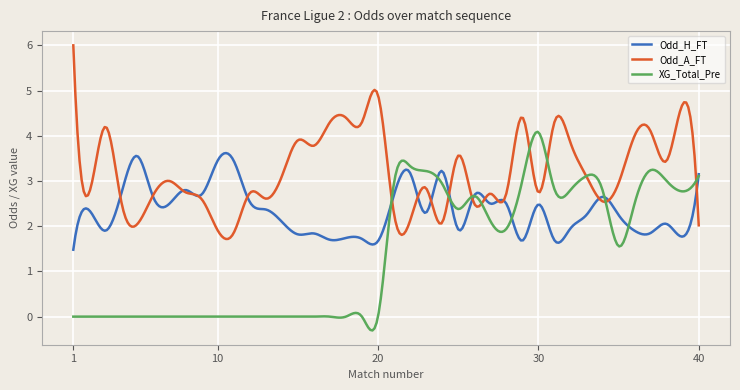

How many lines are shown in the chart?

3